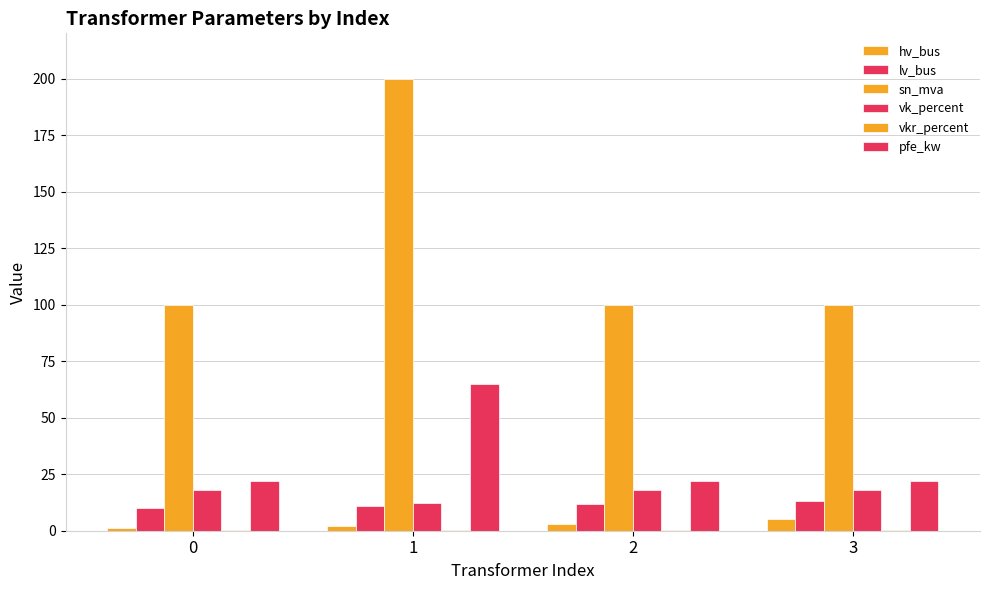

How many groups of bars are there?

4